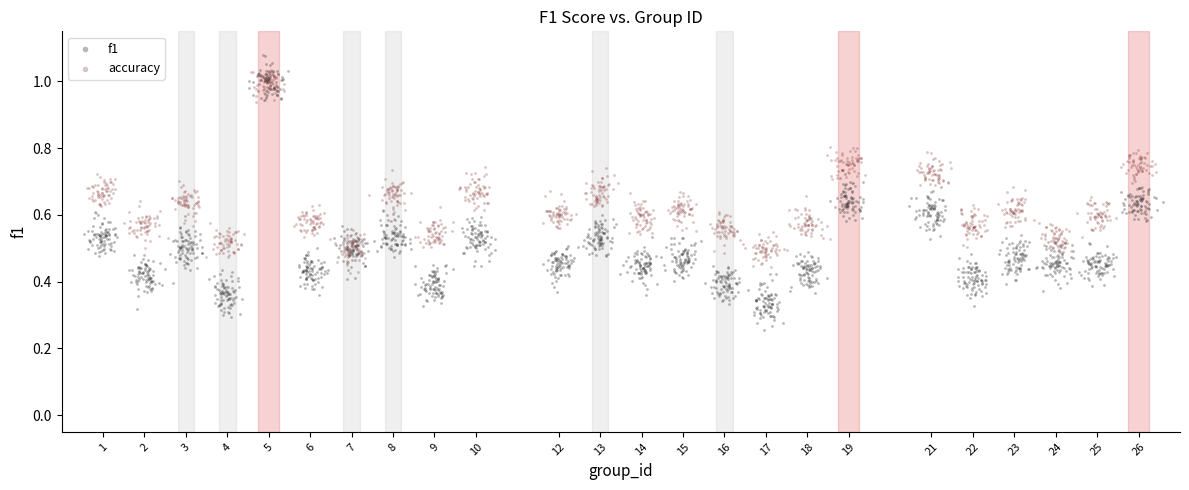

Which series contains the highest Y value?

f1